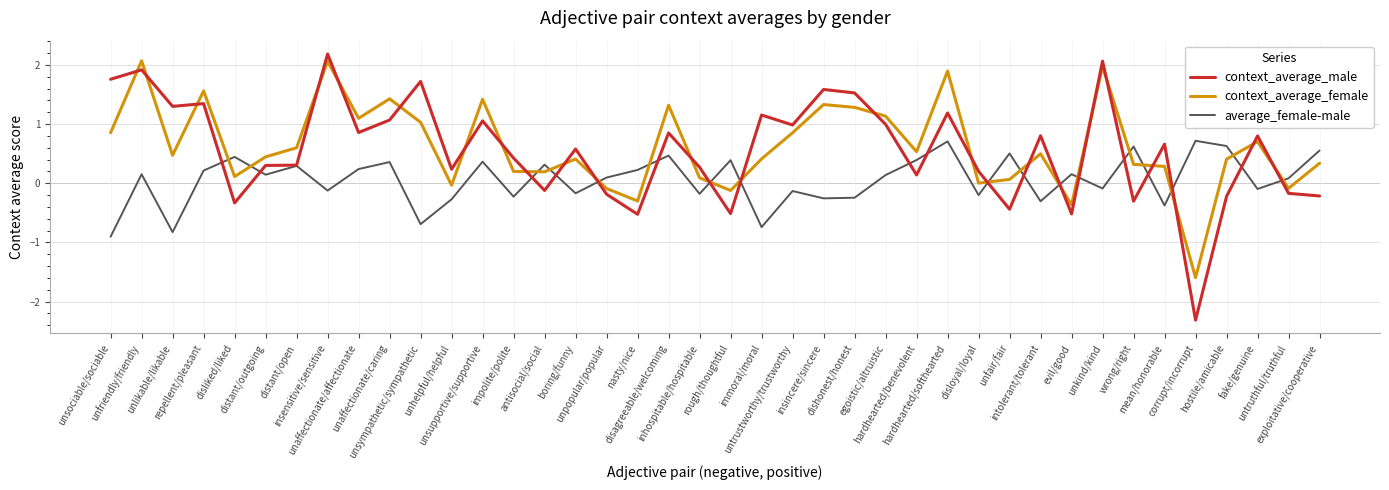

What is the highest value of the context_average_female series?

2.1